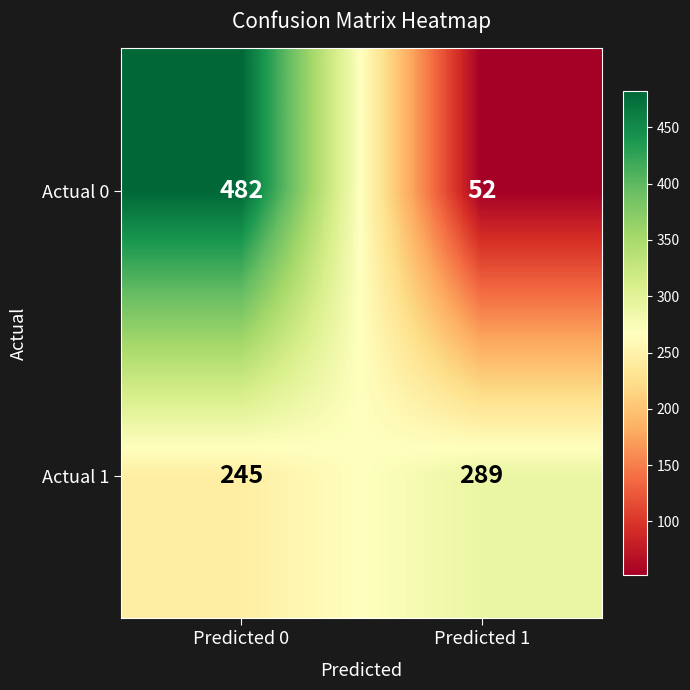

What is the minimum value shown in the chart?

52